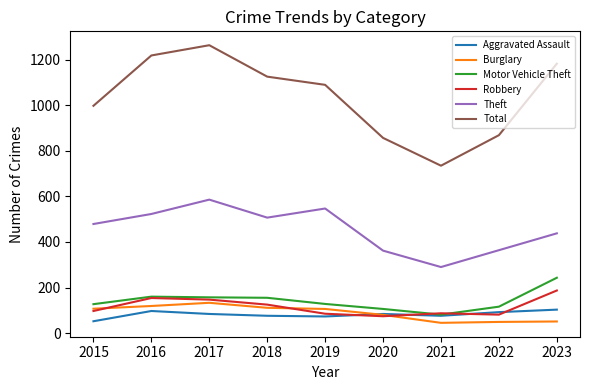

What is the total value across all series at 2020?

1563